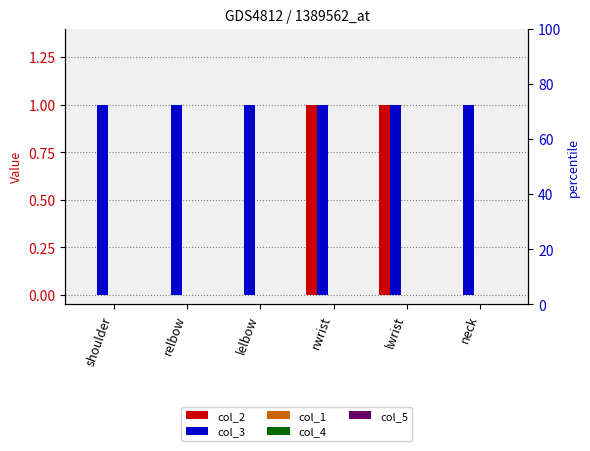

At which category is the sum across all series the highest?

rwrist